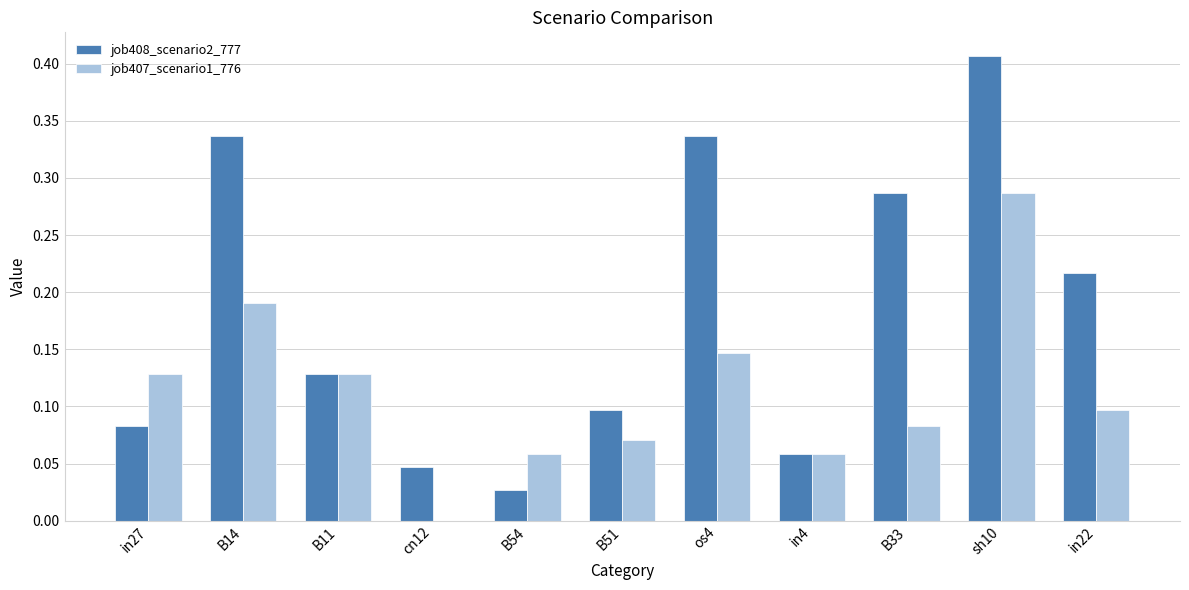

What is the sum of all job408_scenario2_777 values?

2.0